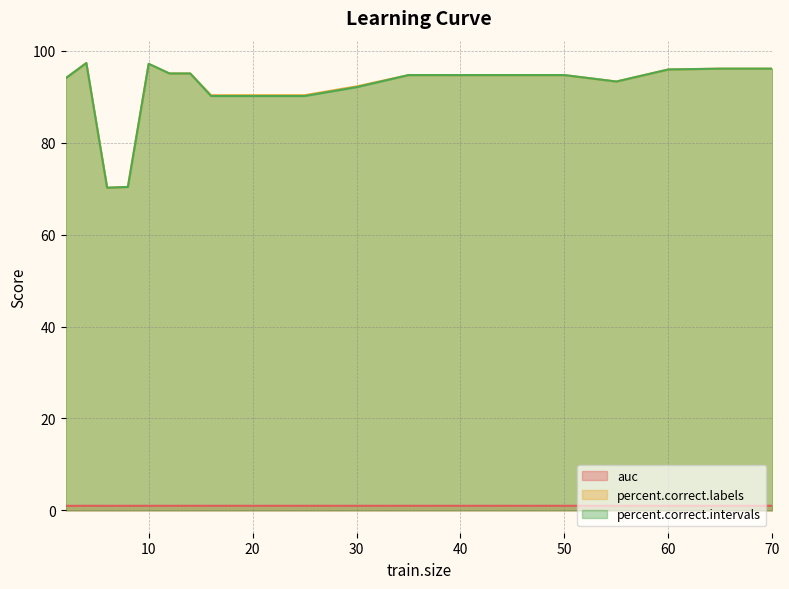

Which has a higher value, 65 or 14?

65